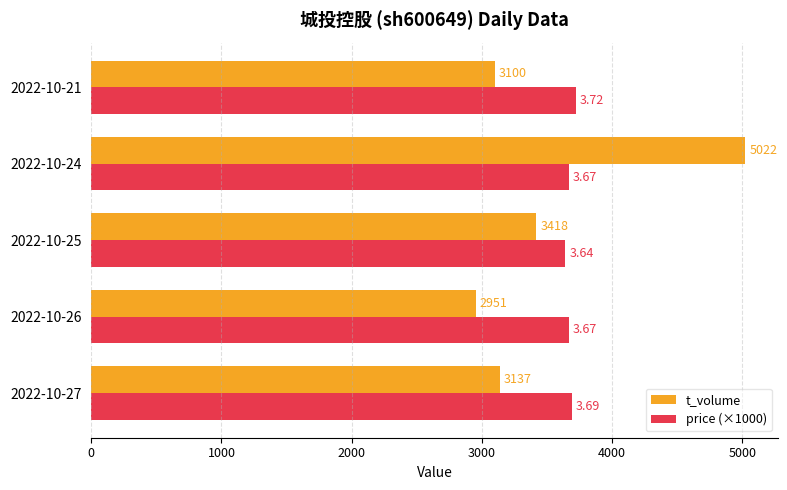

Which category has the highest value across all series?

2022-10-24